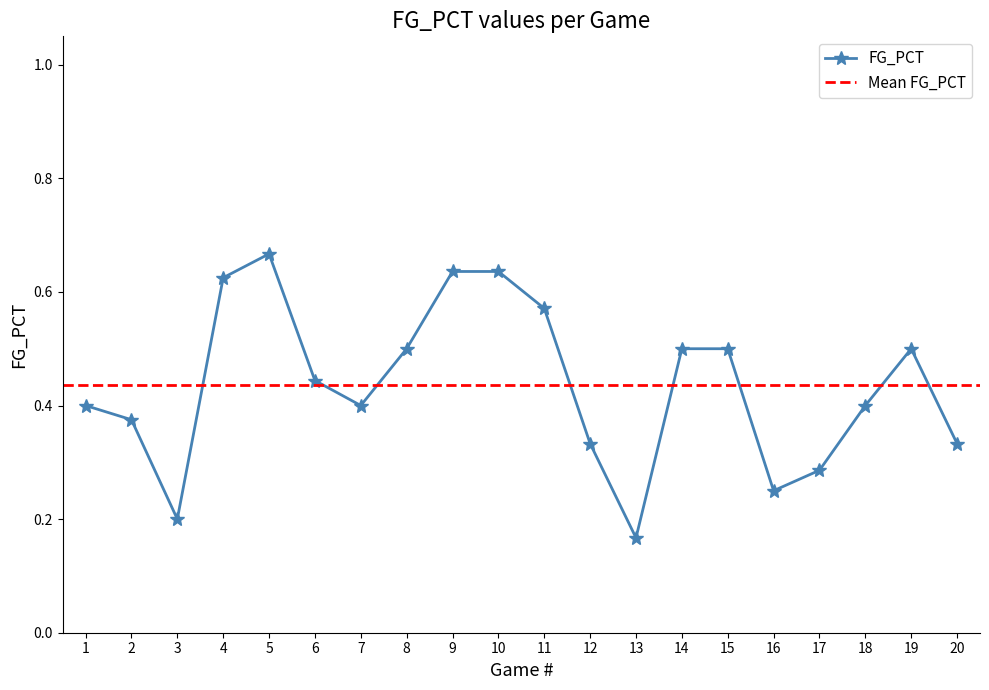

Reading left to right, list all the values displayed in this chart.

0.4	0.4	0.2	0.6	0.7	0.4	0.4	0.5	0.6	0.6	0.6	0.3	0.2	0.5	0.5	0.2	0.3	0.4	0.5	0.3